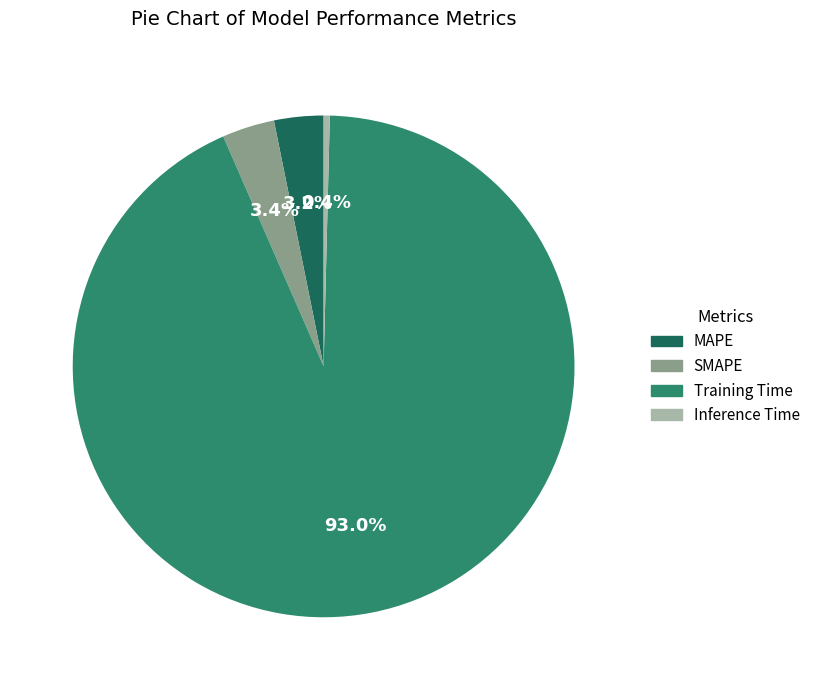

The Inference Time slice represents 14% of the pie. True or false?

False